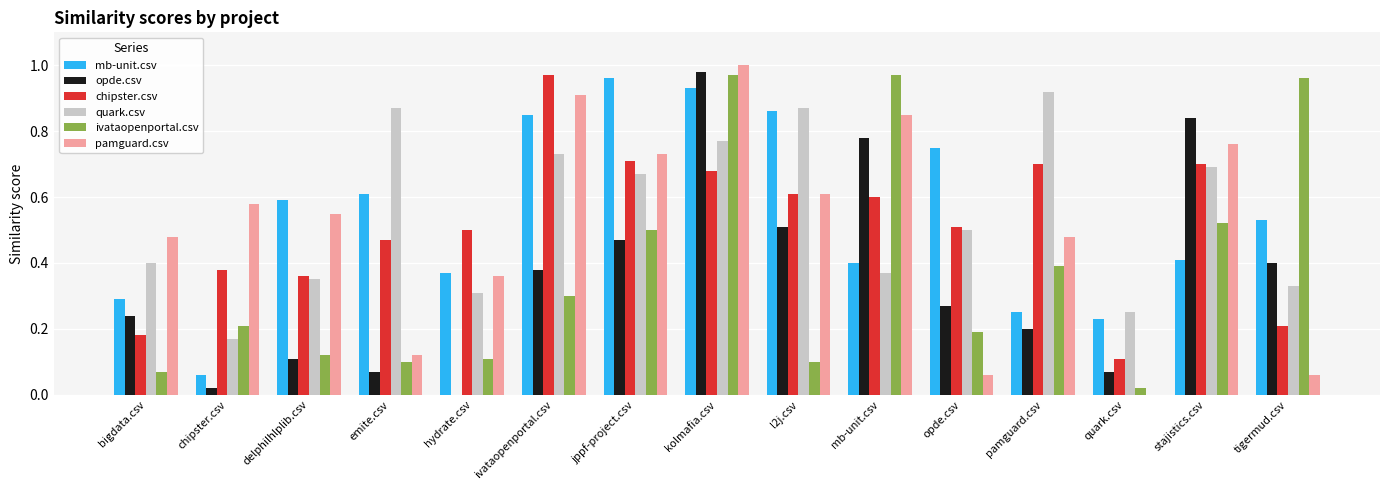

At which category does the chart reach its peak across all series?

kolmafia.csv